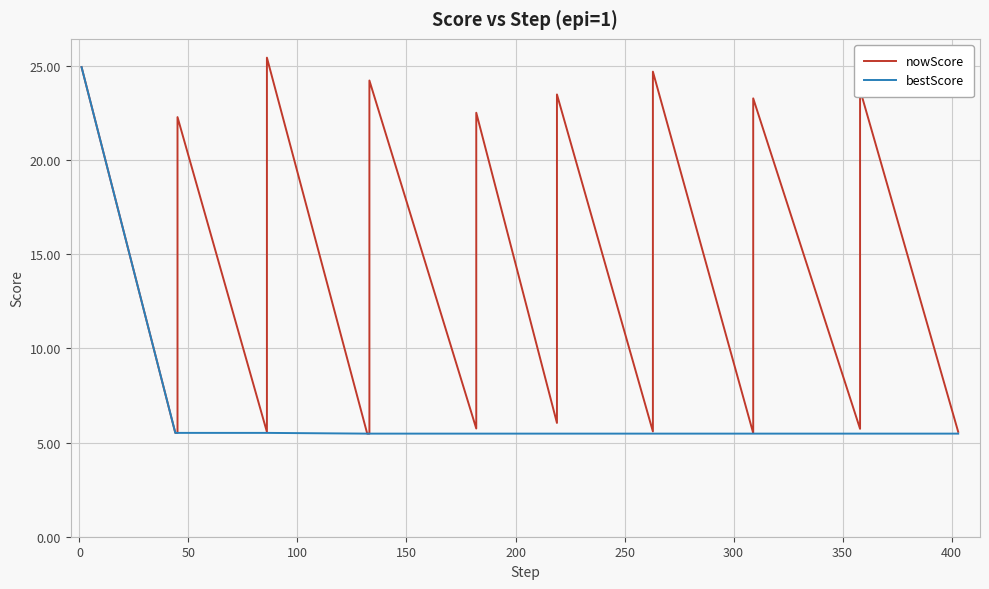

What is the average value of the bestScore series?

6.5